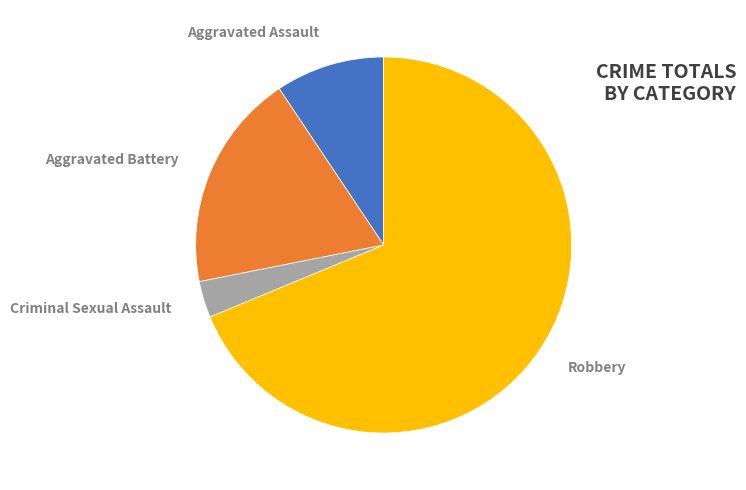

Rank the categories by value from highest to lowest.

Robbery, Aggravated Battery, Aggravated Assault, Criminal Sexual Assault